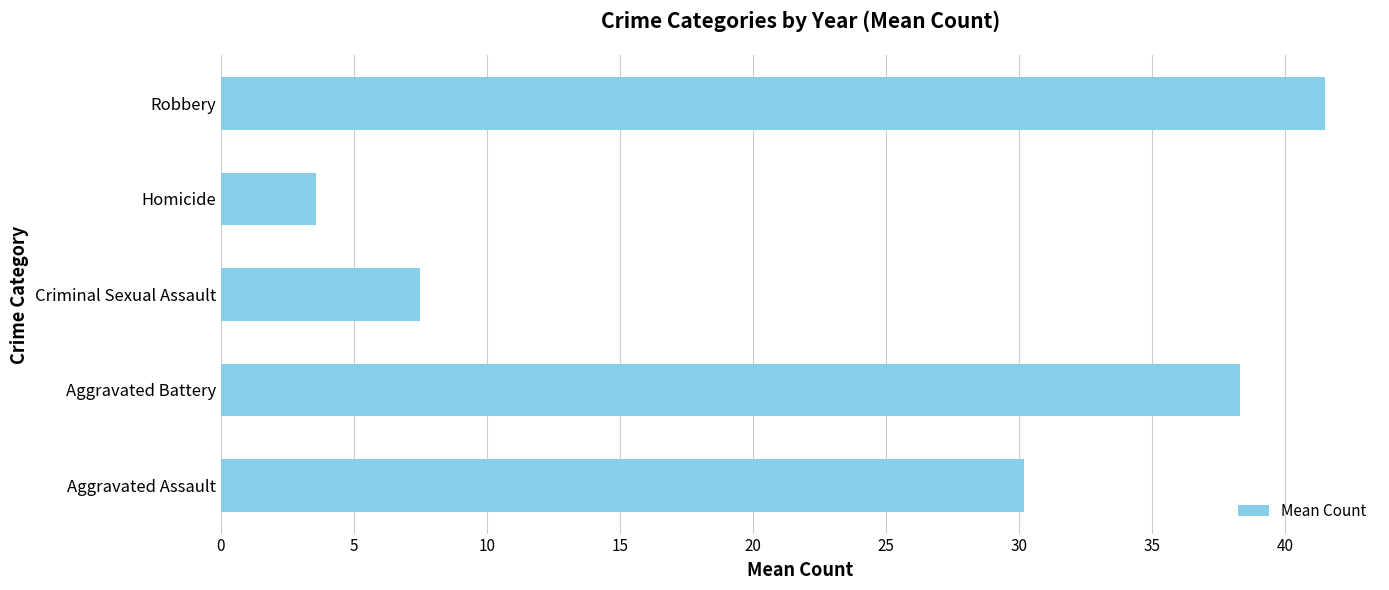

Rank the categories by value from highest to lowest.

Robbery, Aggravated Battery, Aggravated Assault, Criminal Sexual Assault, Homicide